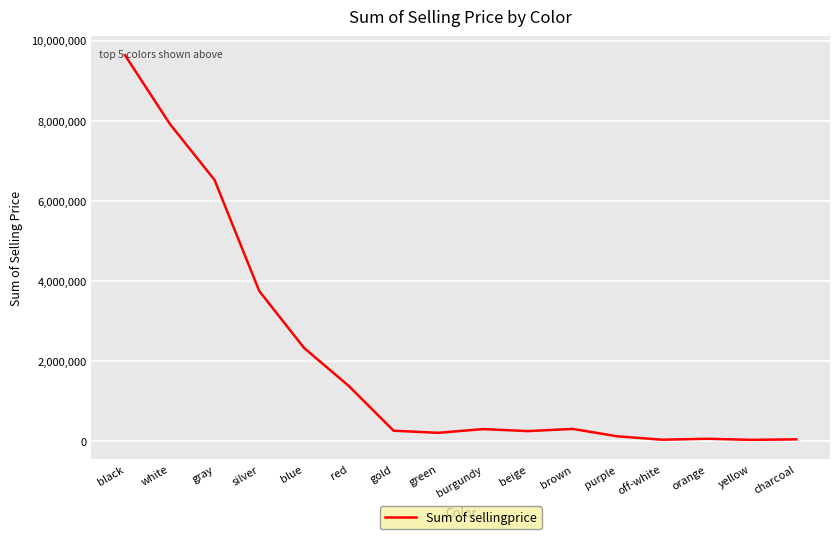

What value does the data have at white?

7918977